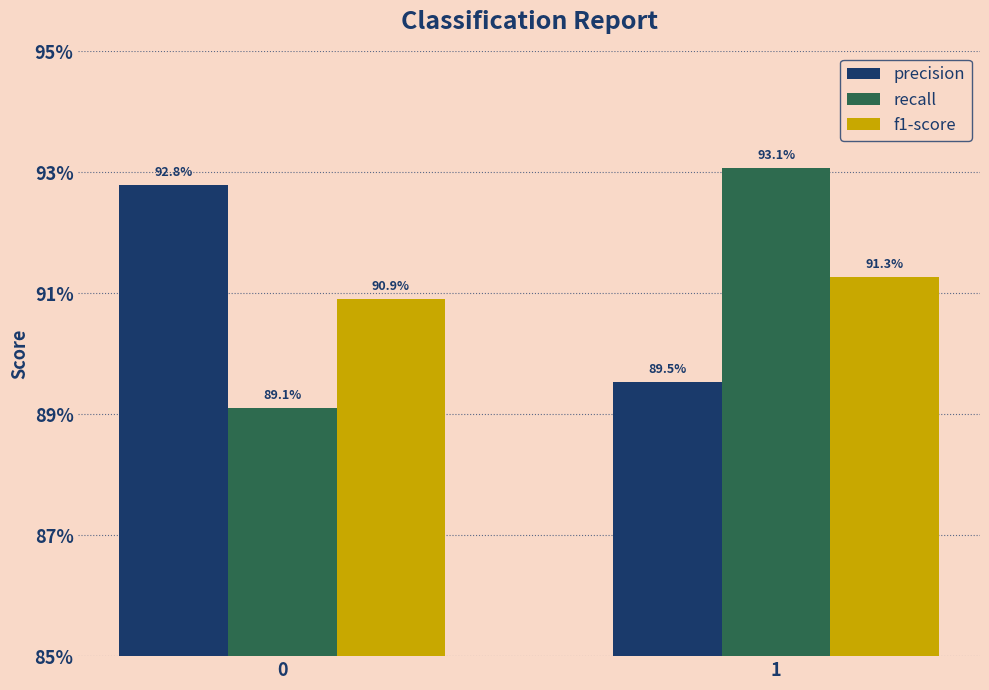

List the labels in order of precision value, smallest first.

1, 0